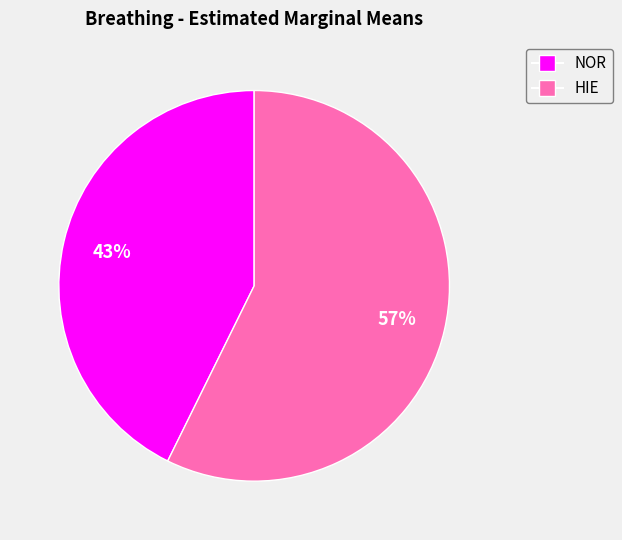

What is the largest slice in the pie chart?

HIE